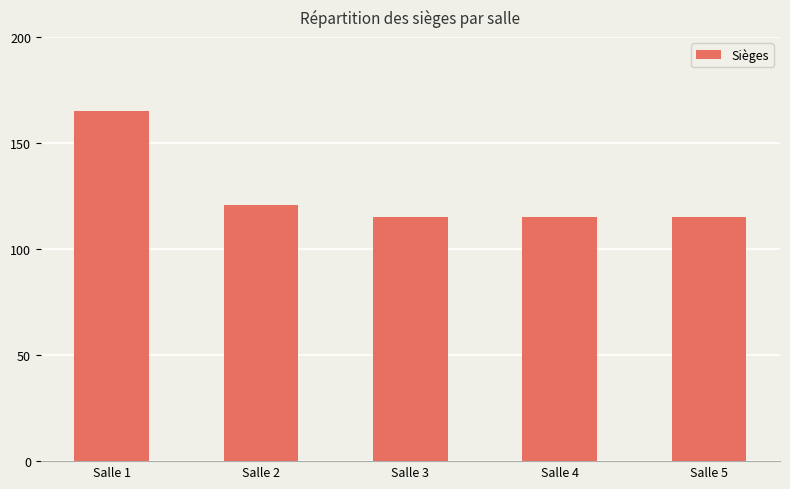

What is the difference between the values at Salle 2 and Salle 4?

6